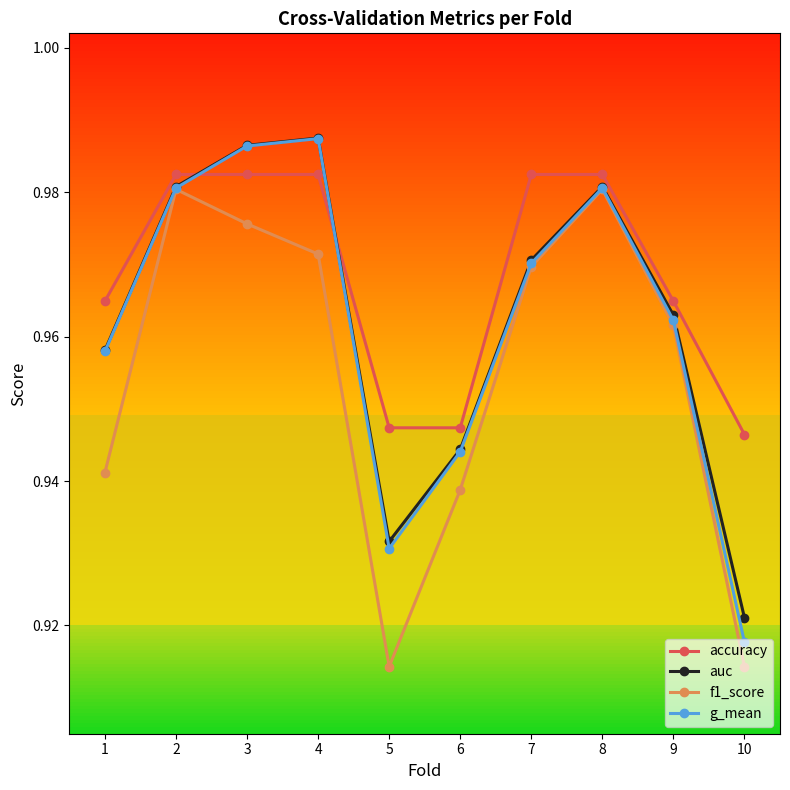

What is the approximate value of f1_score at 4?

1.0